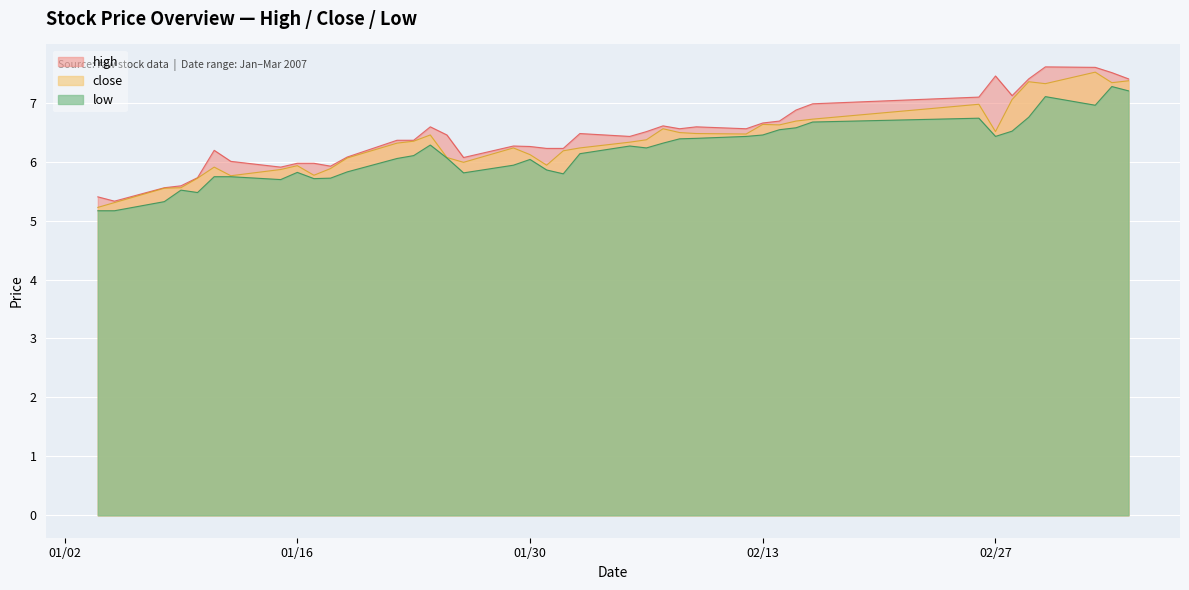

What is the spread (max minus min) of values at 2007-01-09?

0.1